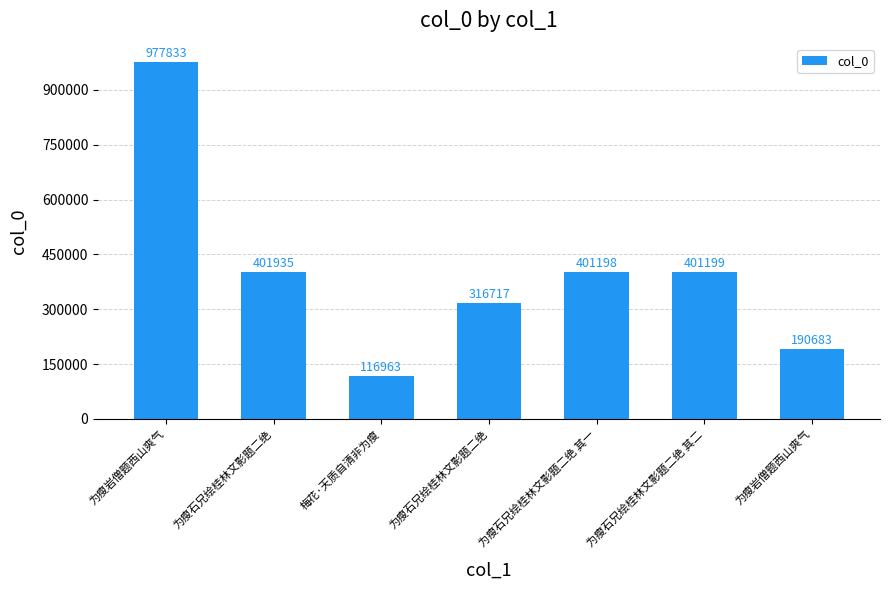

Are the bars horizontal?

No